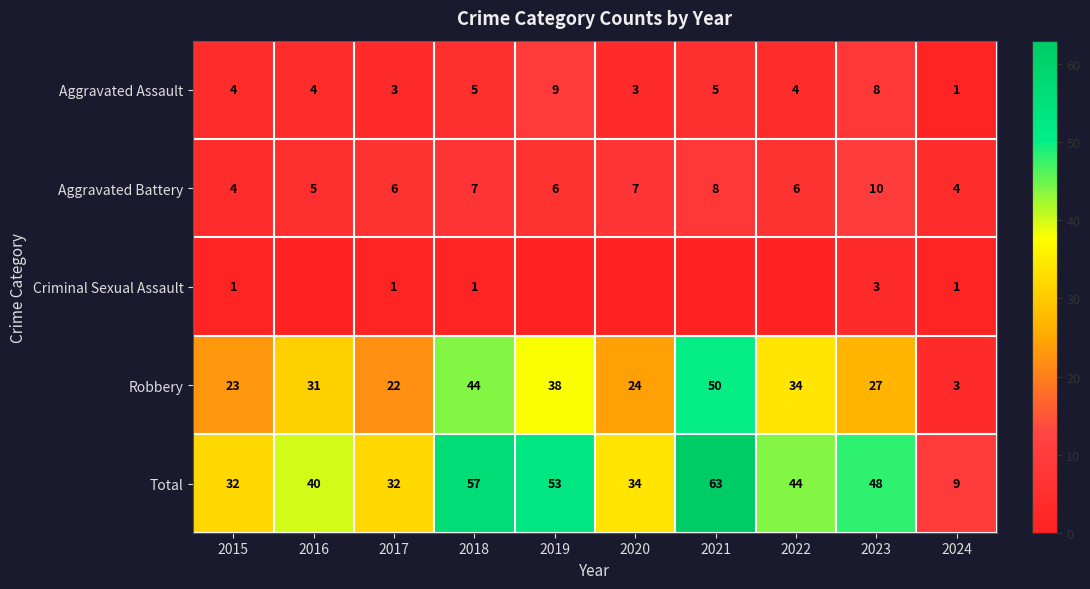

Is it true that Aggravated Battery equals 4 at 2024?

True